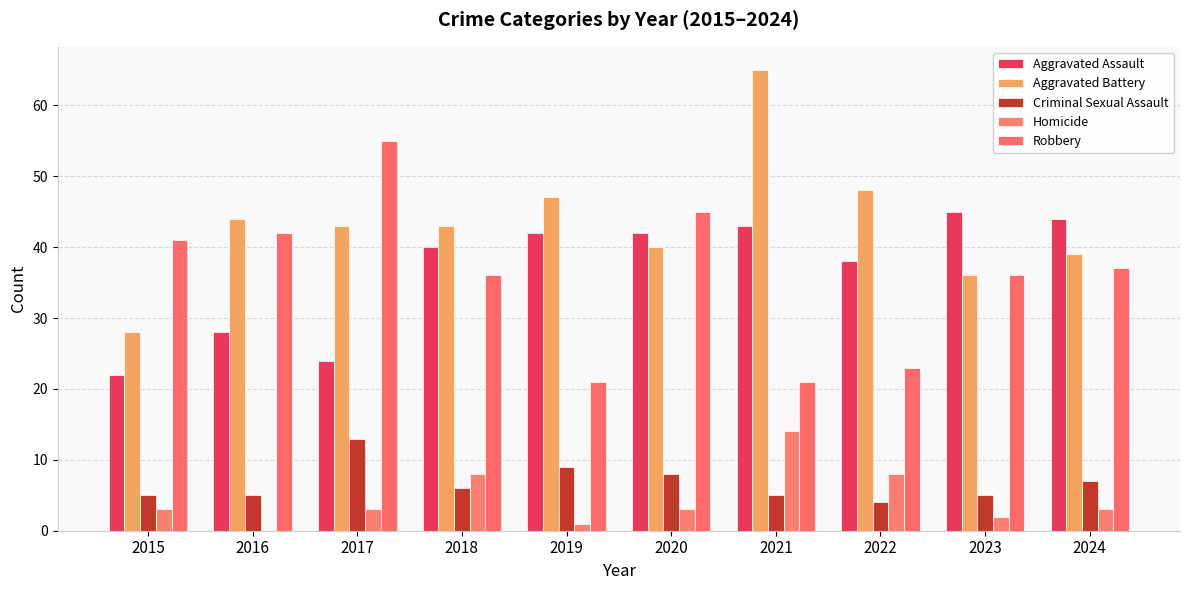

How many groups of bars are there?

10